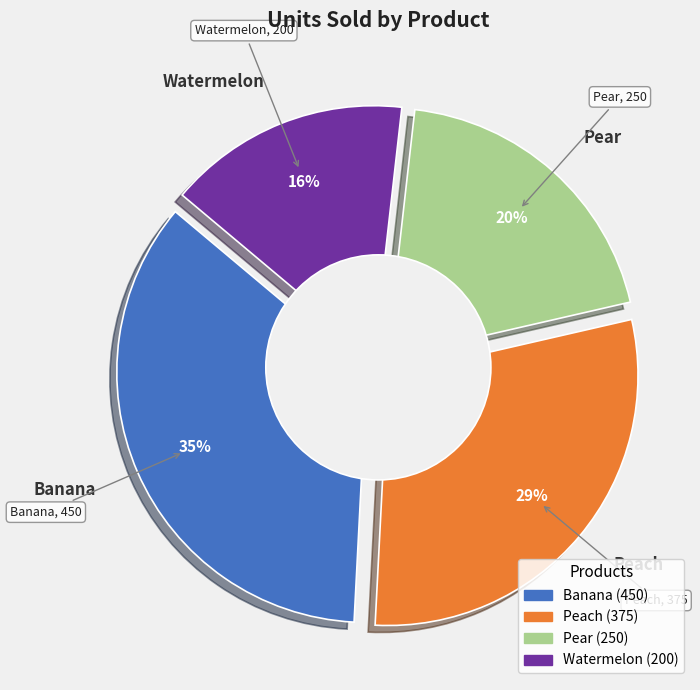

Which has a higher value, Banana or Pear?

Banana